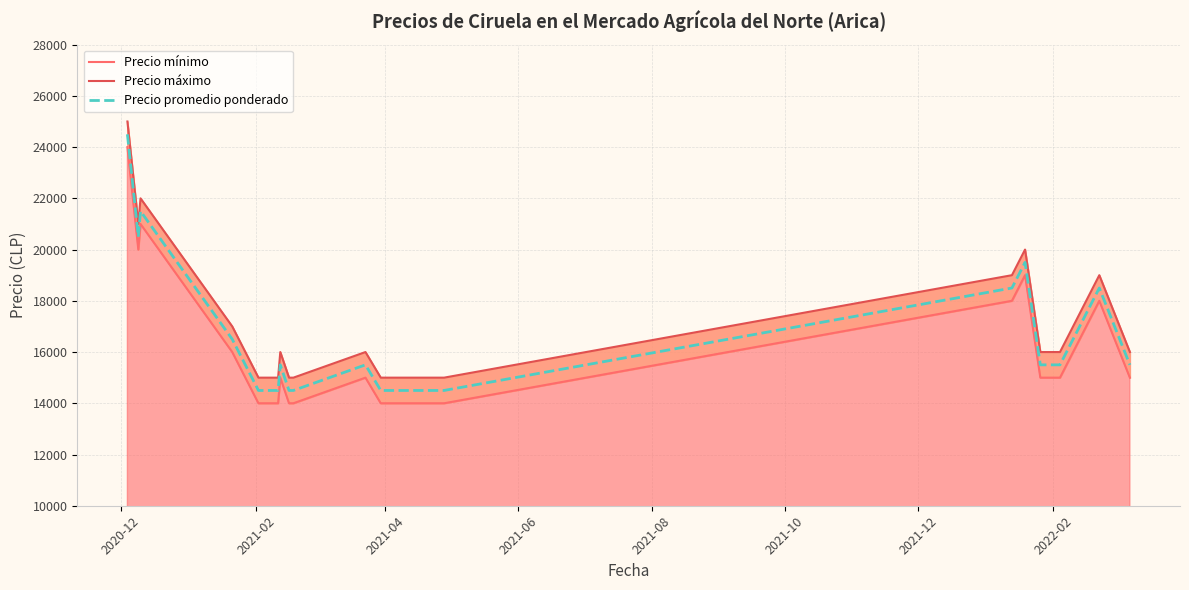

What is the difference between the maximum and minimum values in the Precio mínimo series?

10000